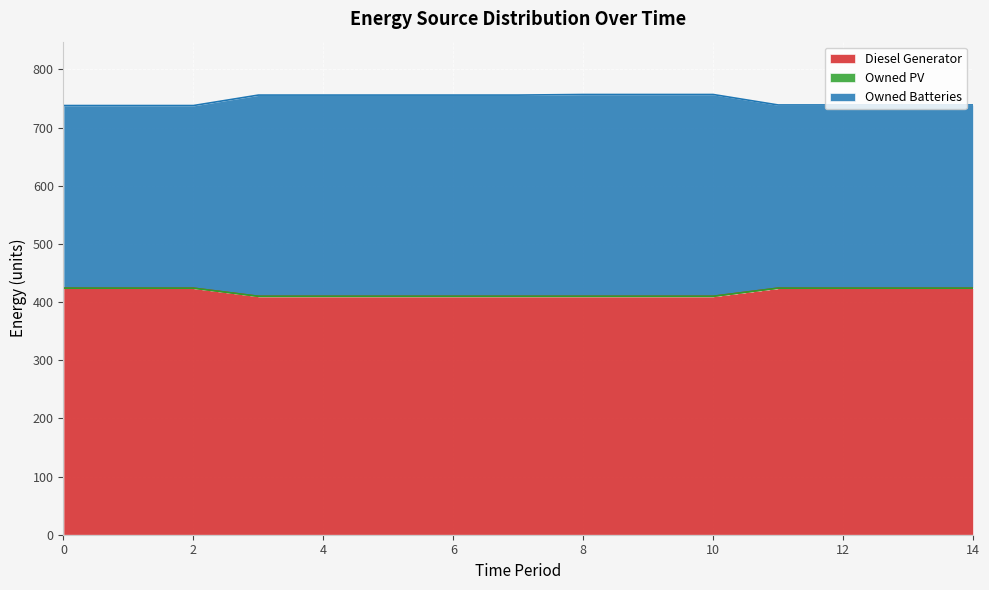

What is the difference between the Diesel Generator values at 10 and 2?

14